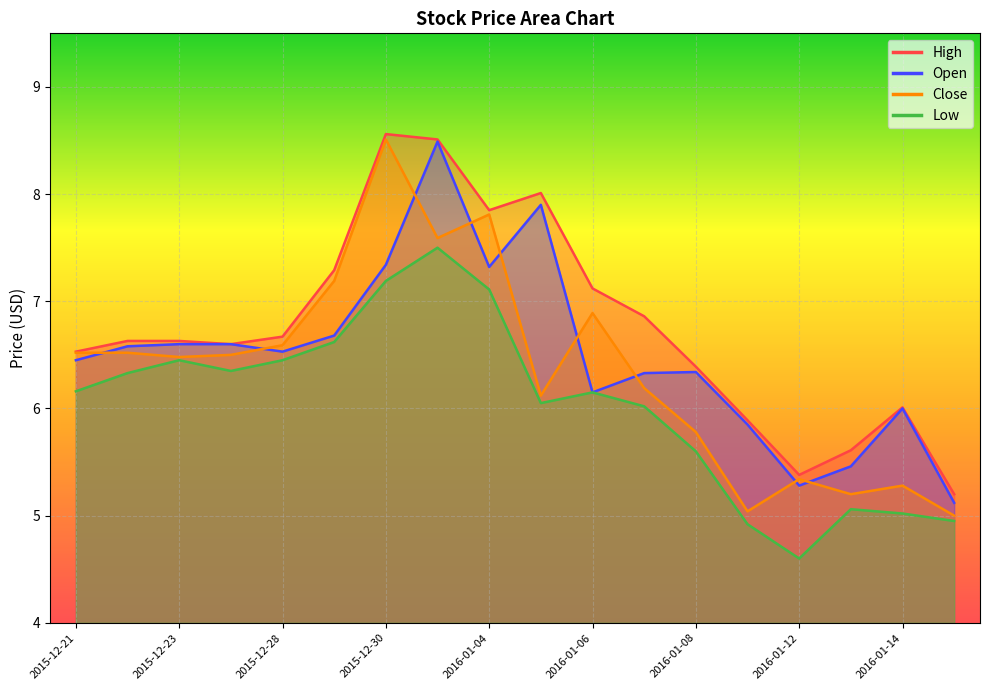

What is the approximate value of Close at 2015-12-23?

6.5